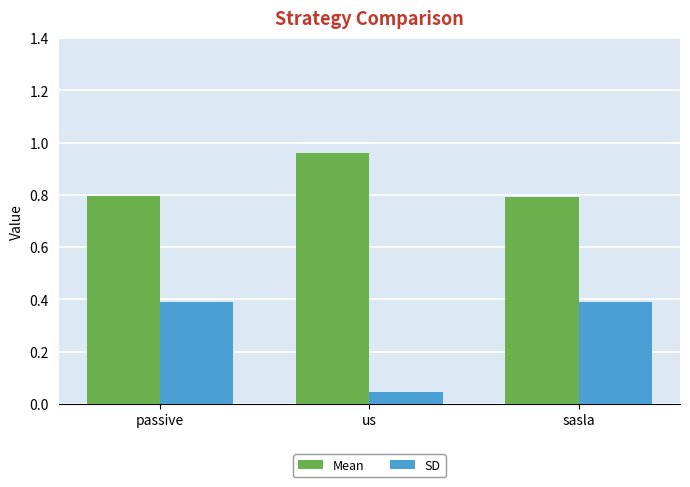

What is the sum of all Mean values?

2.5